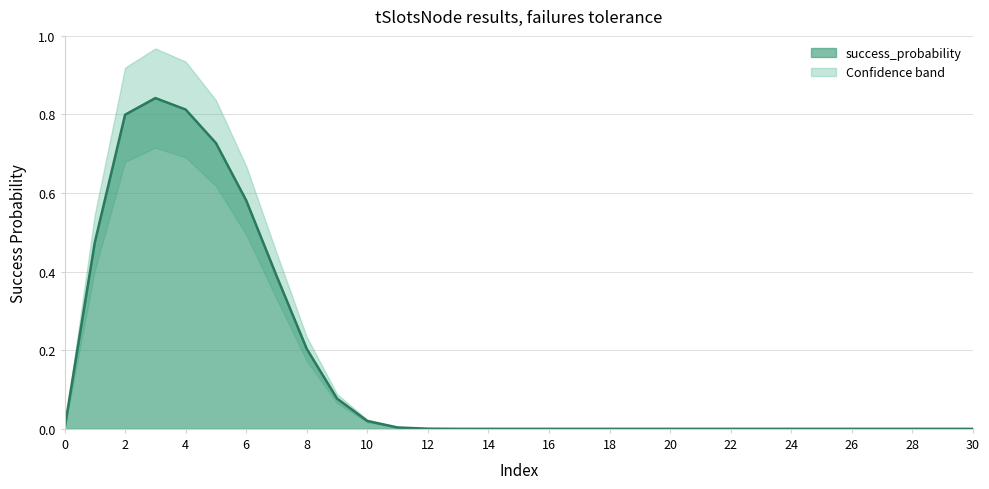

Which label corresponds to the largest value in the chart?

3